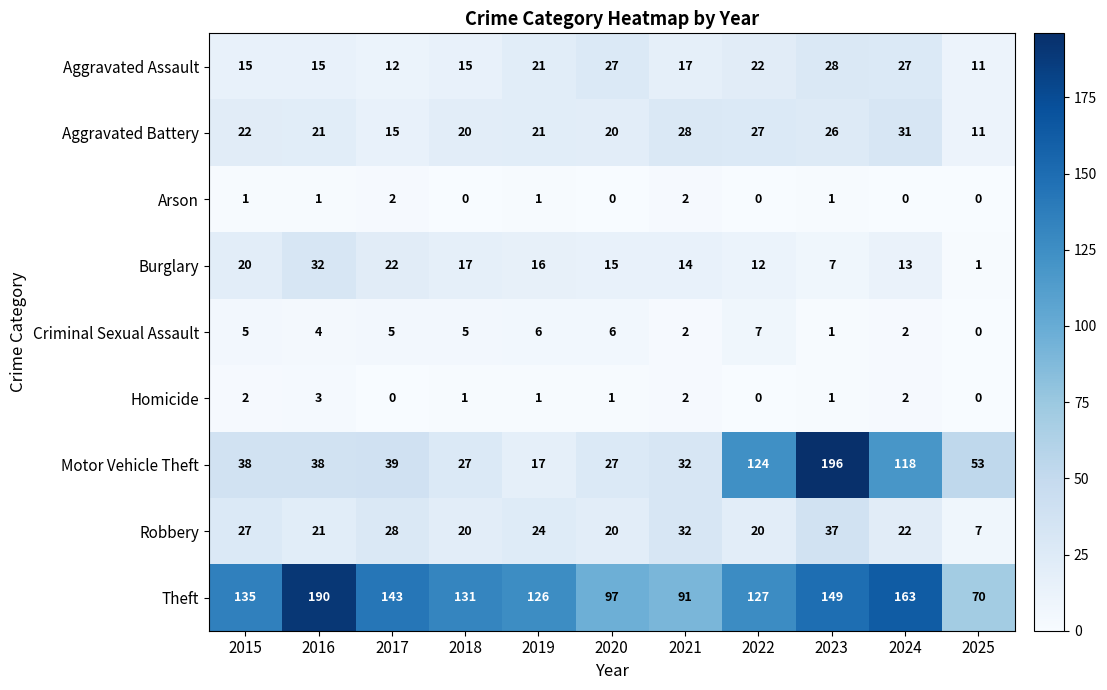

Which series has the largest total across all categories?

Theft